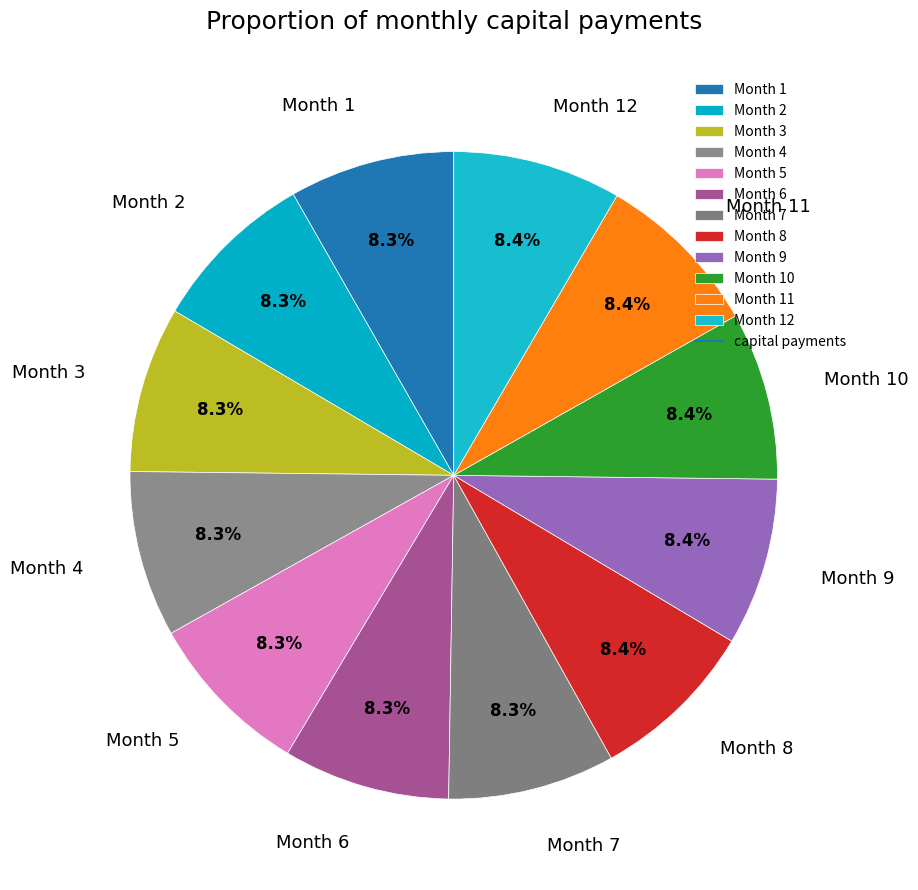

Approximately how many times larger is the value at Month 12 compared to Month 3?

1.0